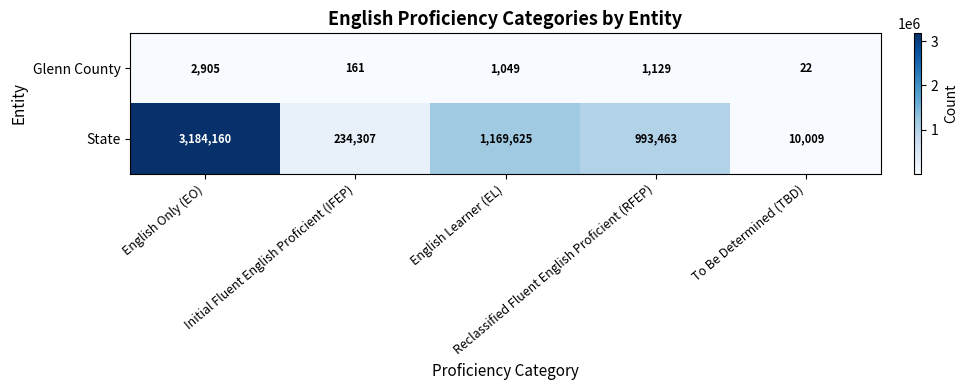

What is the difference between the second highest and second lowest values in the Glenn County series?

968